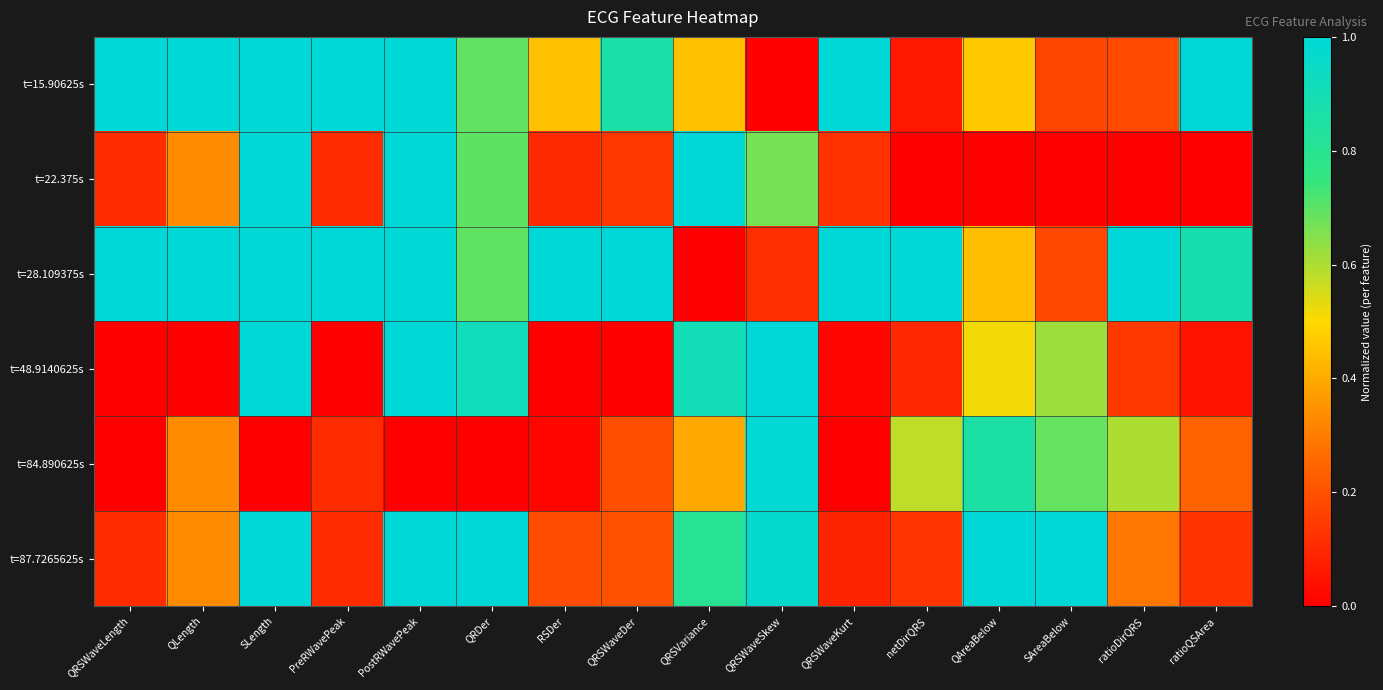

Reading left to right, extract all data points from this chart.

t=15.90625s: QRSWaveLength=1.0	QLength=1.0	SLength=1.0	PreRWavePeak=1.0	PostRWavePeak=1.0	QRDer=0.7	RSDer=0.4	QRSWaveDer=0.9	QRSVariance=0.5	QRSWaveSkew=0.0	QRSWaveKurt=1.0	netDirQRS=0.1	QAreaBelow=0.5	SAreaBelow=0.2	ratioDirQRS=0.2	ratioQSArea=1.0
t=22.375s: QRSWaveLength=0.1	QLength=0.3	SLength=1.0	PreRWavePeak=0.1	PostRWavePeak=1.0	QRDer=0.7	RSDer=0.1	QRSWaveDer=0.1	QRSVariance=1.0	QRSWaveSkew=0.7	QRSWaveKurt=0.1	netDirQRS=0.0	QAreaBelow=0.0	SAreaBelow=0.0	ratioDirQRS=0.0	ratioQSArea=0.0
t=28.109375s: QRSWaveLength=1.0	QLength=1.0	SLength=1.0	PreRWavePeak=1.0	PostRWavePeak=1.0	QRDer=0.7	RSDer=1.0	QRSWaveDer=1.0	QRSVariance=0.0	QRSWaveSkew=0.1	QRSWaveKurt=1.0	netDirQRS=1.0	QAreaBelow=0.4	SAreaBelow=0.2	ratioDirQRS=1.0	ratioQSArea=0.9
t=48.9140625s: QRSWaveLength=0.0	QLength=0.0	SLength=1.0	PreRWavePeak=0.0	PostRWavePeak=1.0	QRDer=0.9	RSDer=0.0	QRSWaveDer=0.0	QRSVariance=0.9	QRSWaveSkew=1.0	QRSWaveKurt=0.0	netDirQRS=0.1	QAreaBelow=0.5	SAreaBelow=0.6	ratioDirQRS=0.1	ratioQSArea=0.0
t=84.890625s: QRSWaveLength=0.0	QLength=0.3	SLength=0.0	PreRWavePeak=0.1	PostRWavePeak=0.0	QRDer=0.0	RSDer=0.0	QRSWaveDer=0.2	QRSVariance=0.4	QRSWaveSkew=1.0	QRSWaveKurt=0.0	netDirQRS=0.6	QAreaBelow=0.9	SAreaBelow=0.7	ratioDirQRS=0.6	ratioQSArea=0.2
t=87.7265625s: QRSWaveLength=0.1	QLength=0.3	SLength=1.0	PreRWavePeak=0.1	PostRWavePeak=1.0	QRDer=1.0	RSDer=0.2	QRSWaveDer=0.2	QRSVariance=0.8	QRSWaveSkew=1.0	QRSWaveKurt=0.1	netDirQRS=0.1	QAreaBelow=1.0	SAreaBelow=1.0	ratioDirQRS=0.3	ratioQSArea=0.1